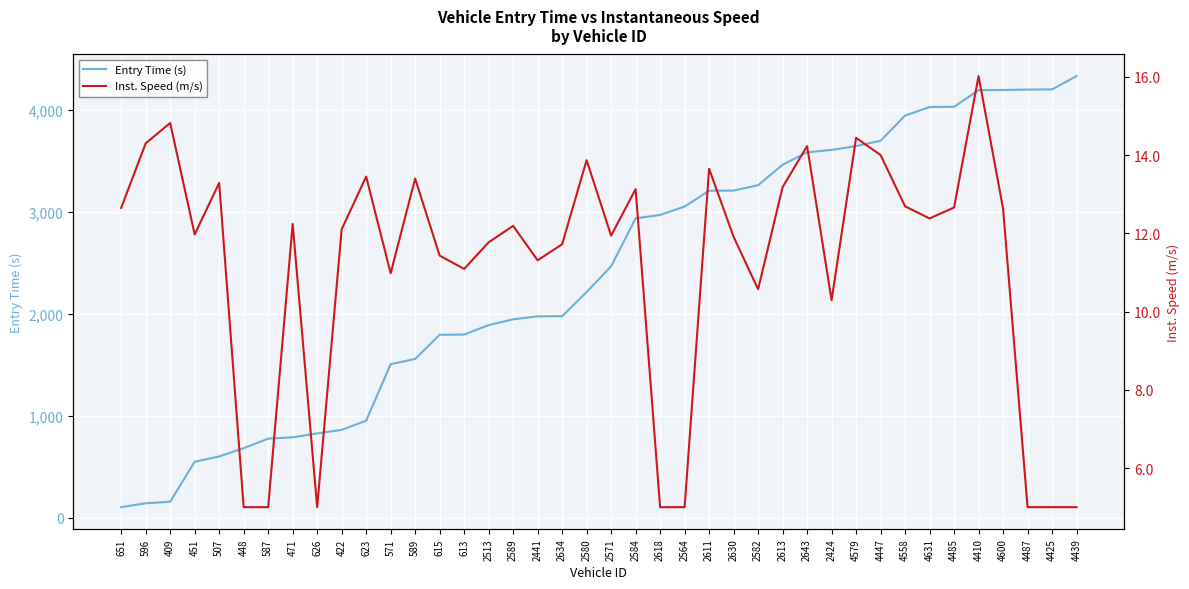

At which label is Inst. Speed (m/s) closest to 10?

2424